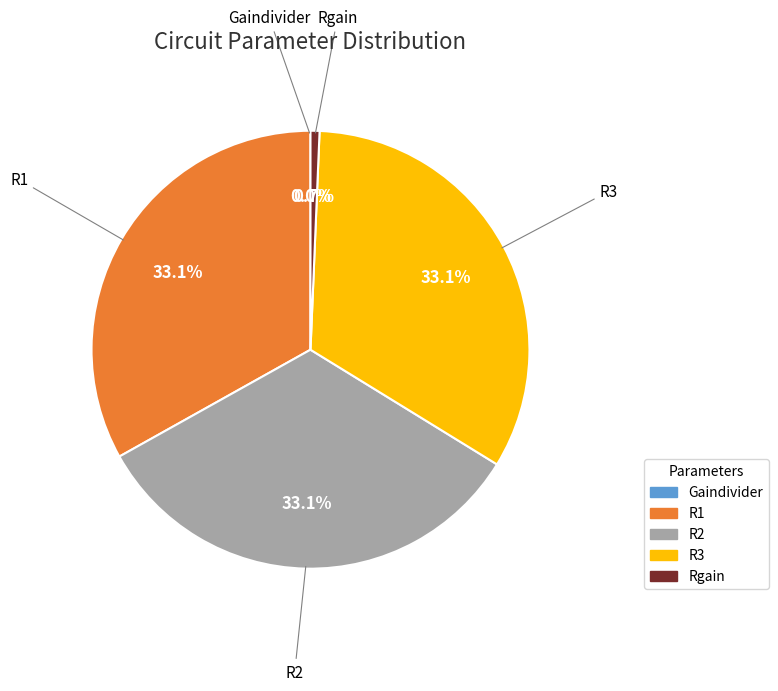

Is there any slice that represents more than half of the pie?

No